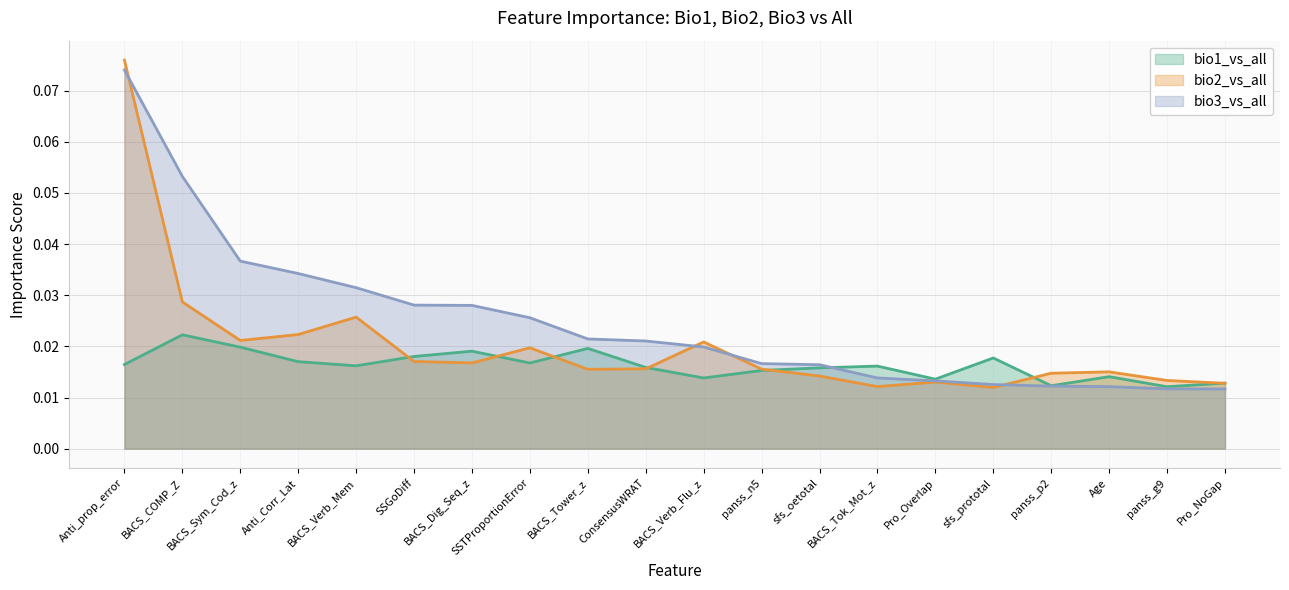

Rank the series at Pro_Overlap from highest to lowest value.

bio1_vs_all, bio3_vs_all, bio2_vs_all